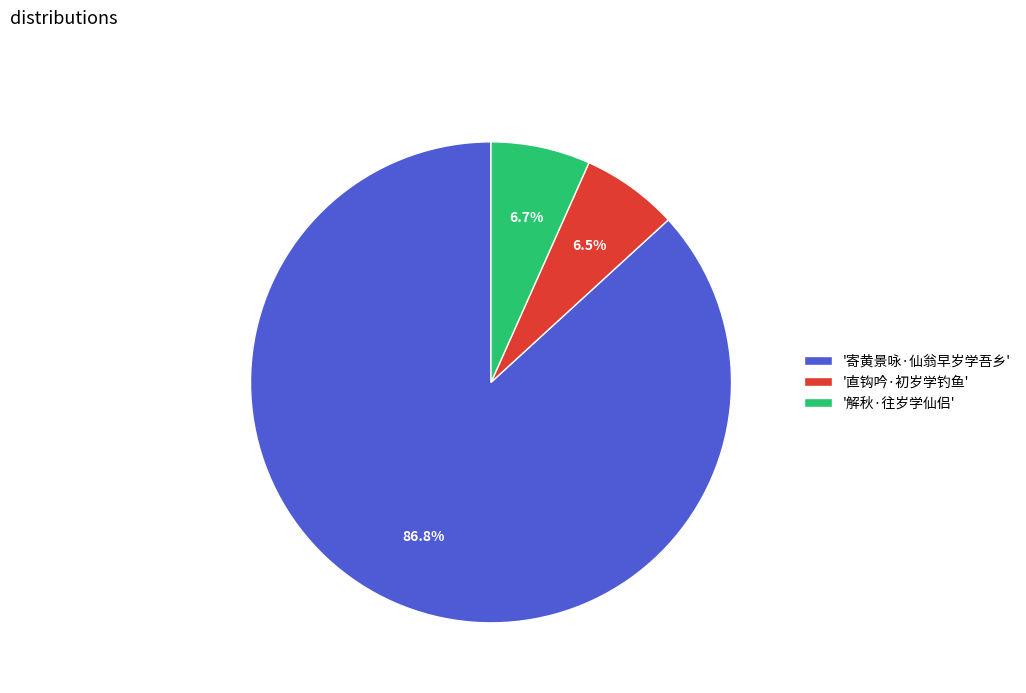

Is there any slice that represents more than half of the pie?

Yes